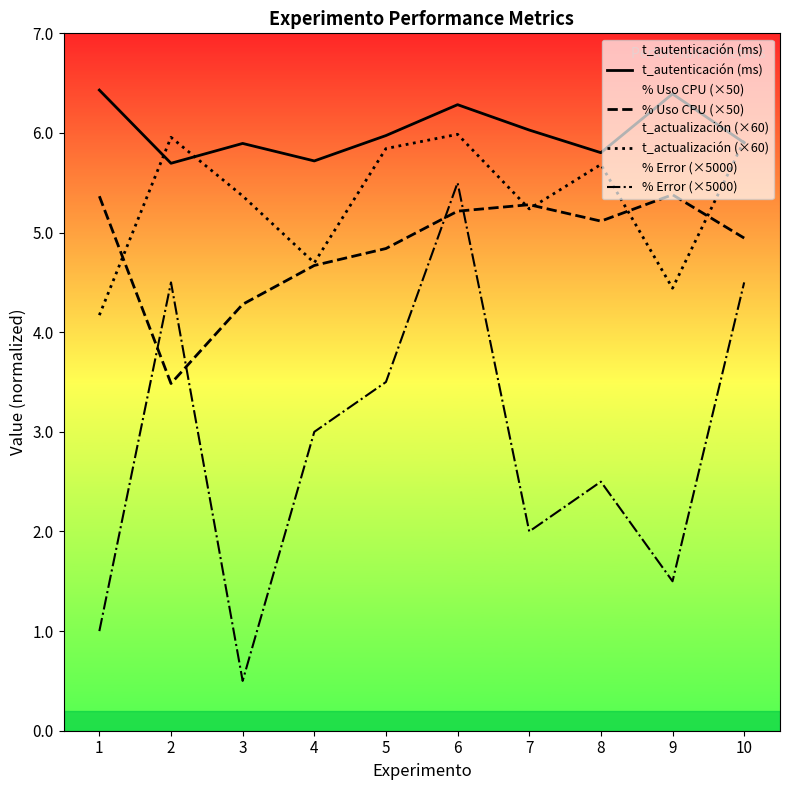

Is it true that t_actualización (×60) equals 8.5 at 10?

False